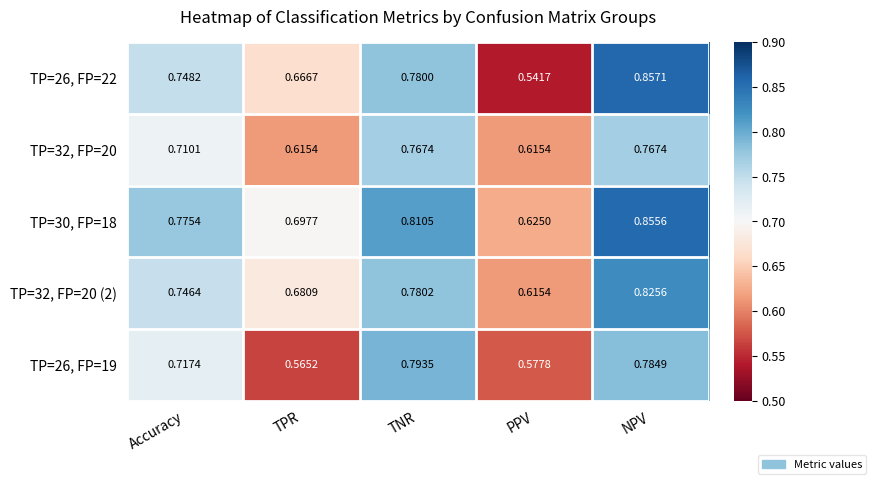

Which category has the lowest value across all series?

PPV